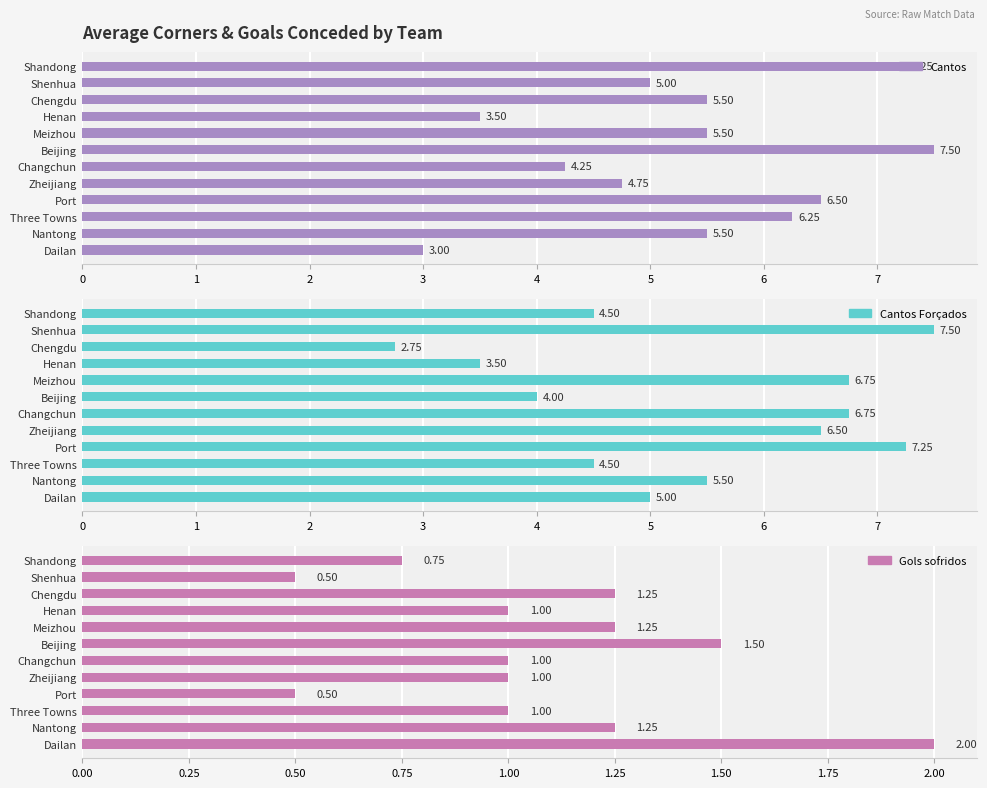

What is the difference between the maximum and minimum values in the Cantos series?

4.5